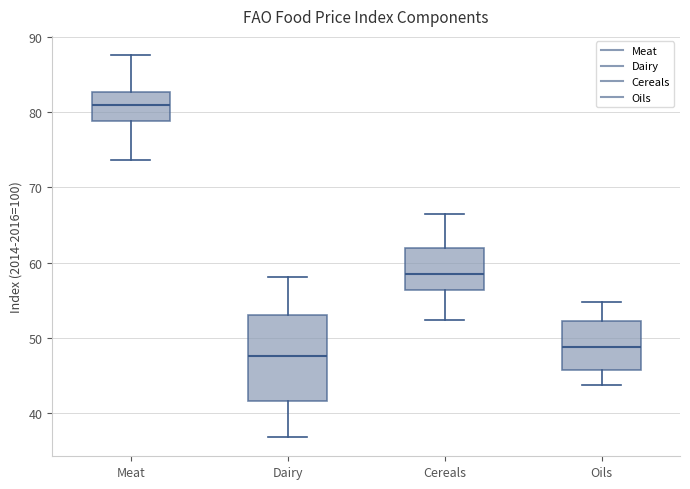

Which box's median line is the highest?

Meat